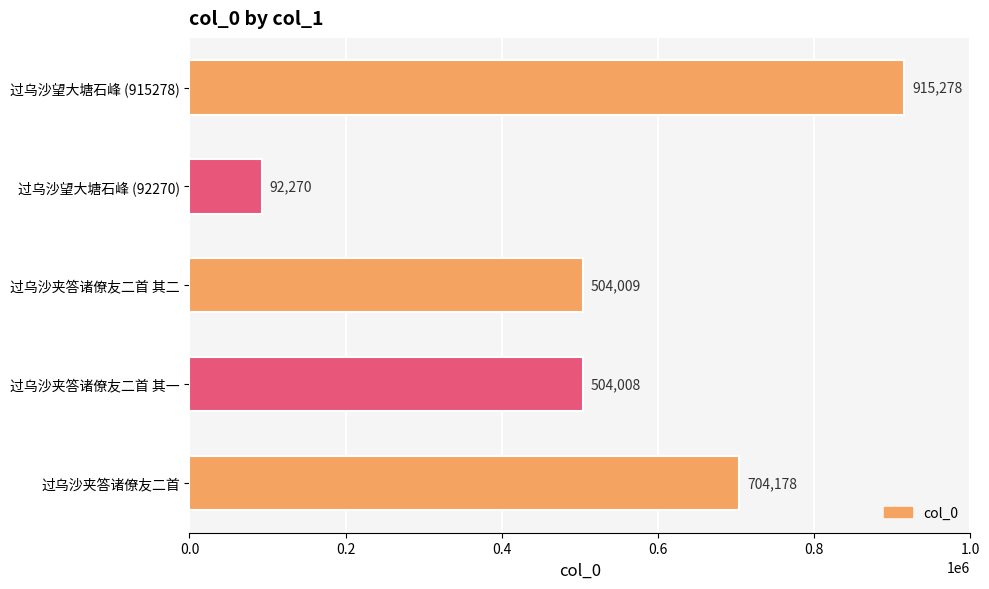

Reading top to bottom, list all the values displayed in this chart.

915278	92270	504009	504008	704178